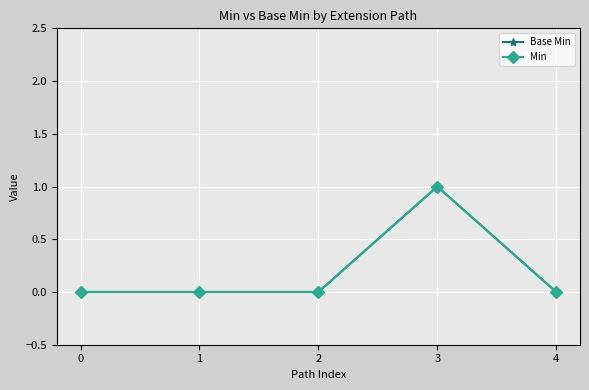

Does the chart have visible grid lines?

Yes